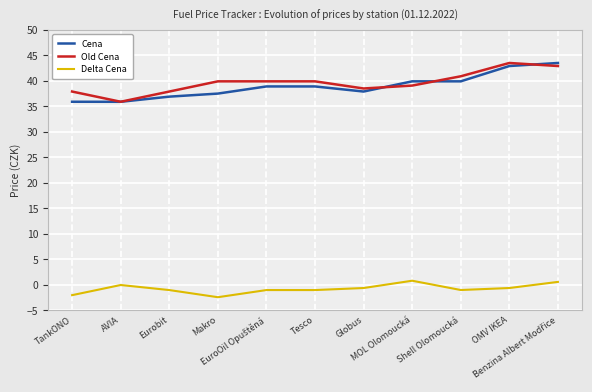

True or false: Delta Cena and Cena cross at least once.

False